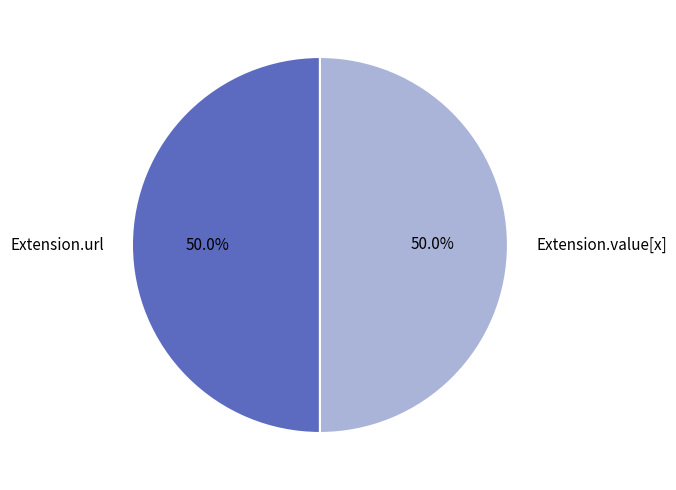

How many slices are in this pie chart?

2